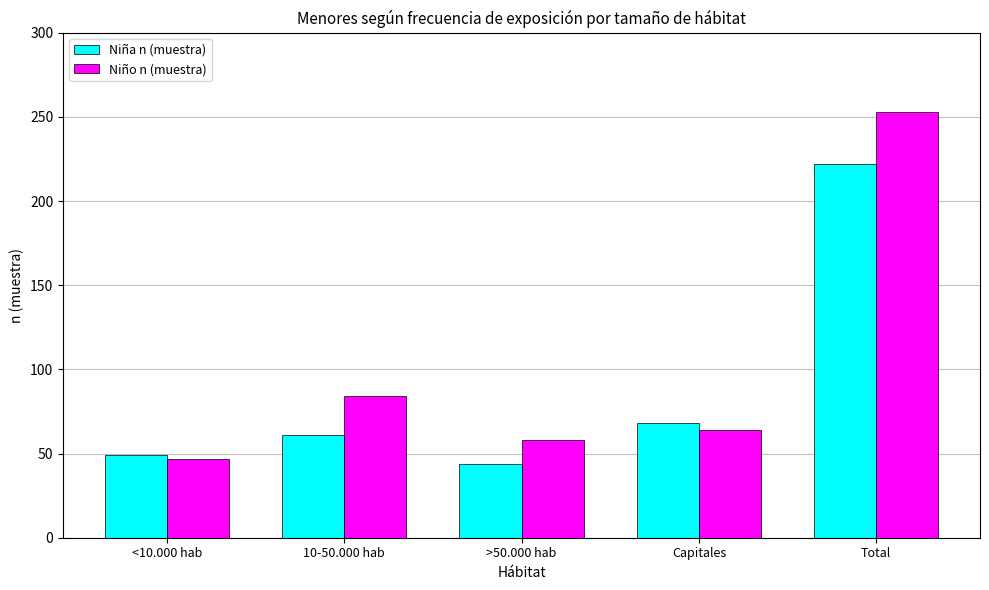

How many data points does each series have?

5